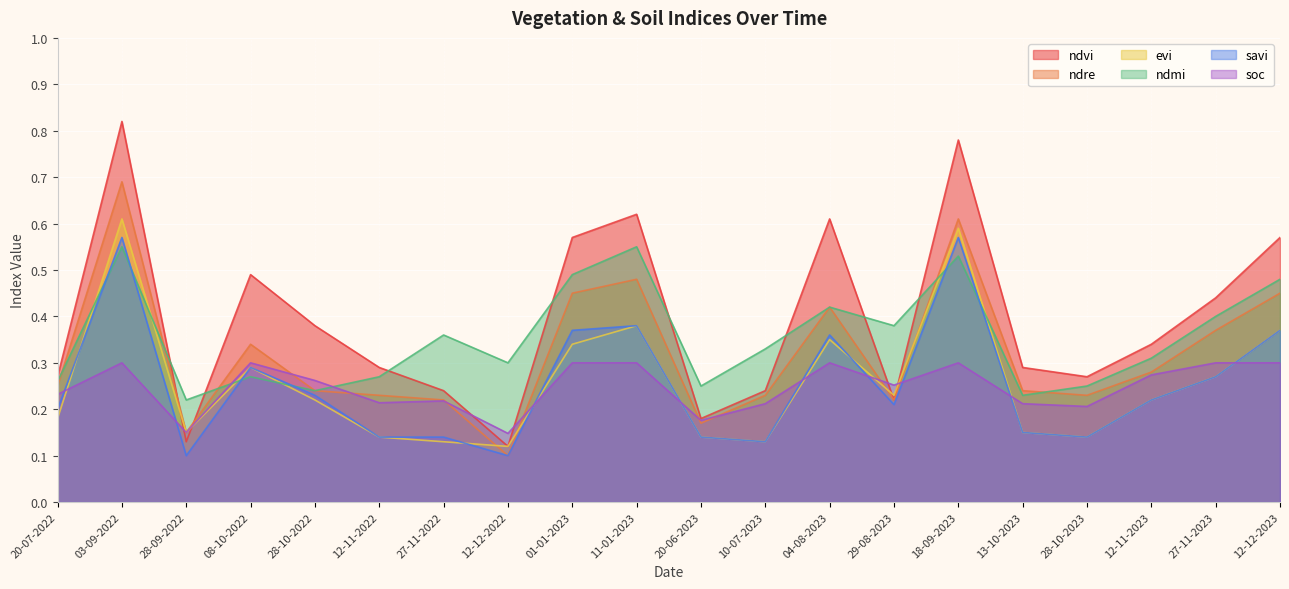

The ndmi series shows 0.6 at 11-01-2023. True or false?

True